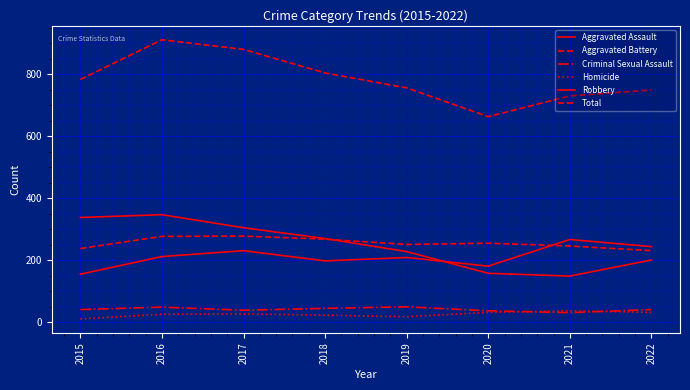

What is the sum of the Homicide values at 2020 and 2018?

55